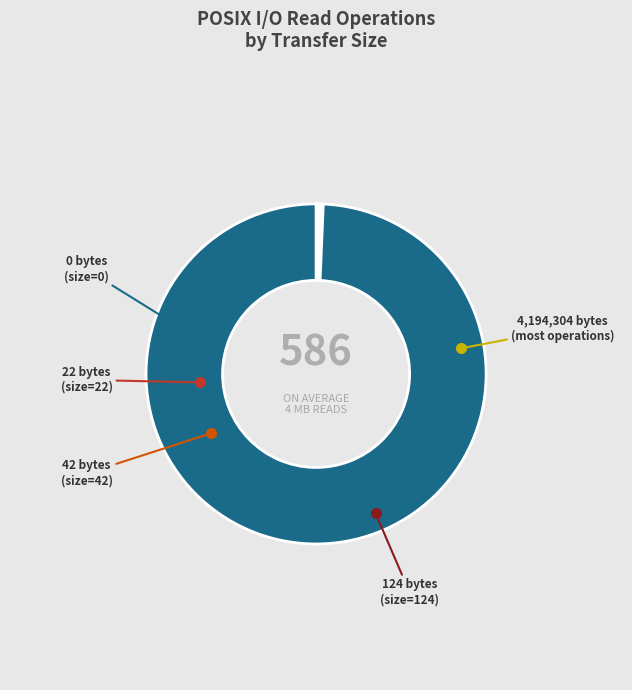

Does any single category account for the majority?

Yes